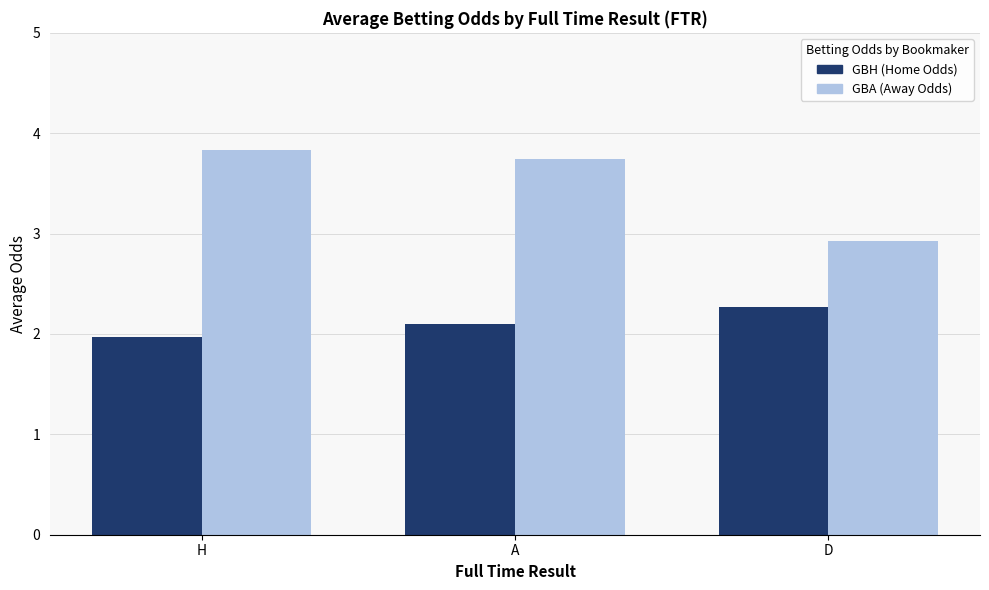

At D, list the series in order from largest to smallest.

GBA (Away Odds), GBH (Home Odds)